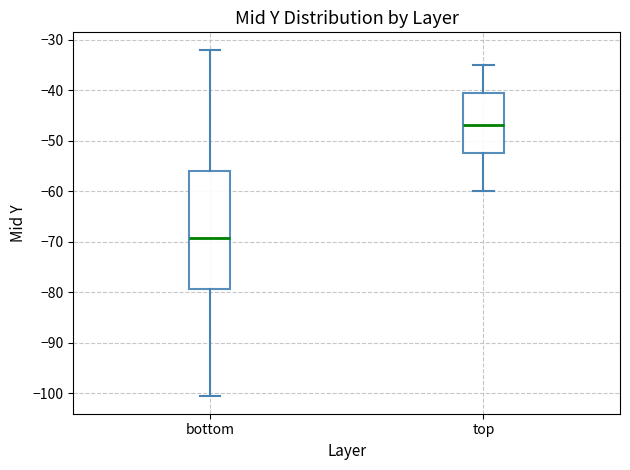

Comparing the boxes themselves (not the whiskers), which one is the tallest?

bottom